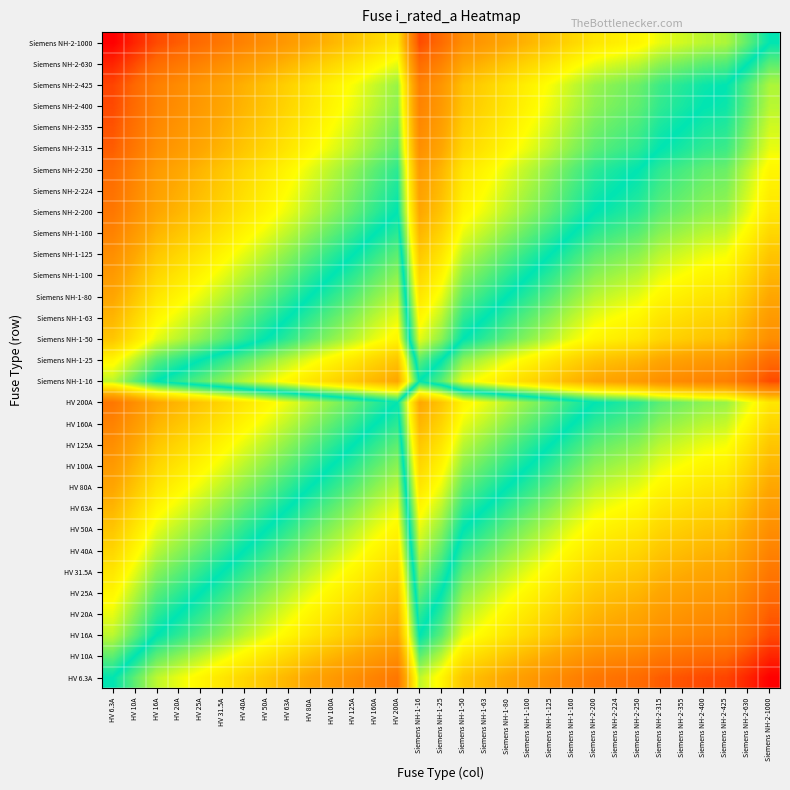

At which category is the sum across all series the highest?

HV 6.3A